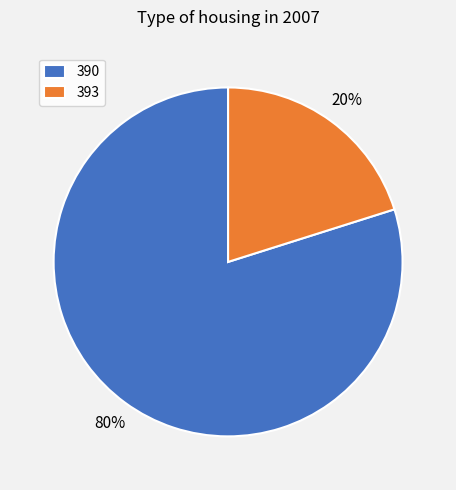

Do 390 and 393 together represent more than half of the pie?

Yes